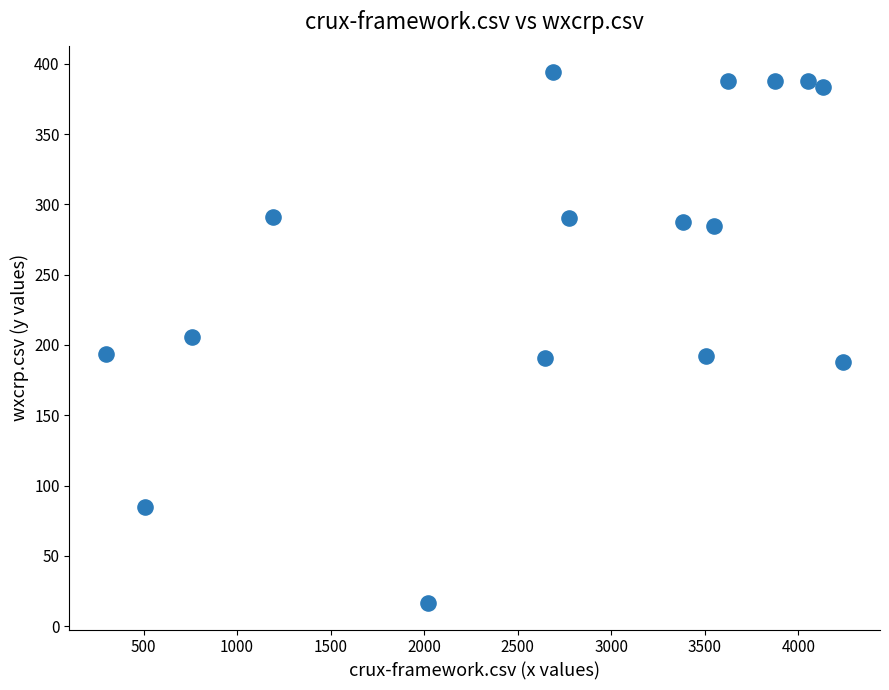

What is the range of X values (max minus min)?

3938.5